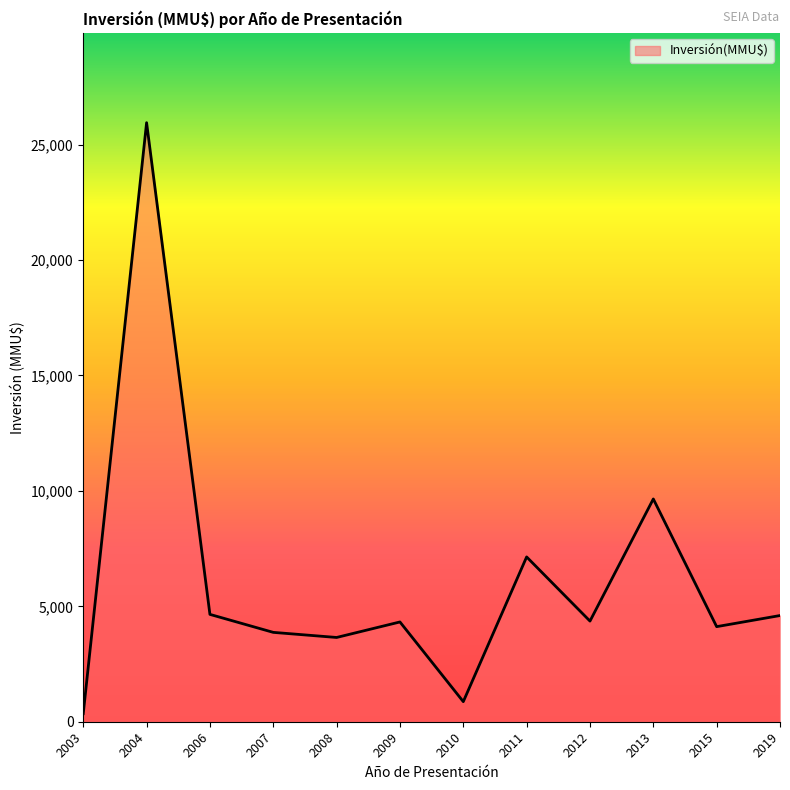

Read the value at 2008, to the nearest 10.

3650